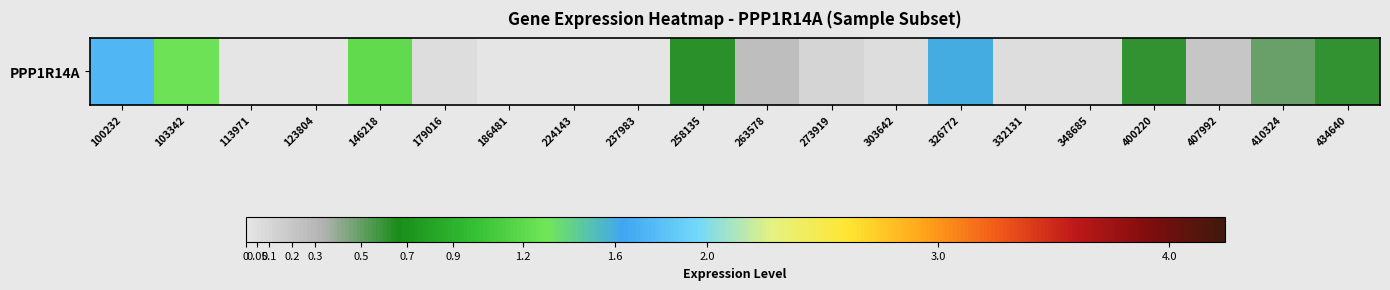

List the labels in order of value, smallest first.

113971, 123804, 186481, 224143, 237983, 179016, 303642, 332131, 348685, 273919, 407992, 263578, 410324, 434640, 400220, 258135, 146218, 103342, 326772, 100232